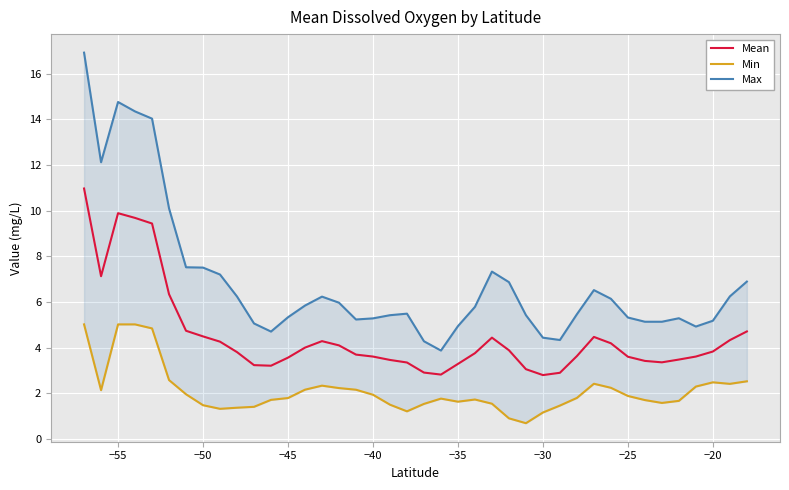

Which series has the largest range (max minus min)?

Max